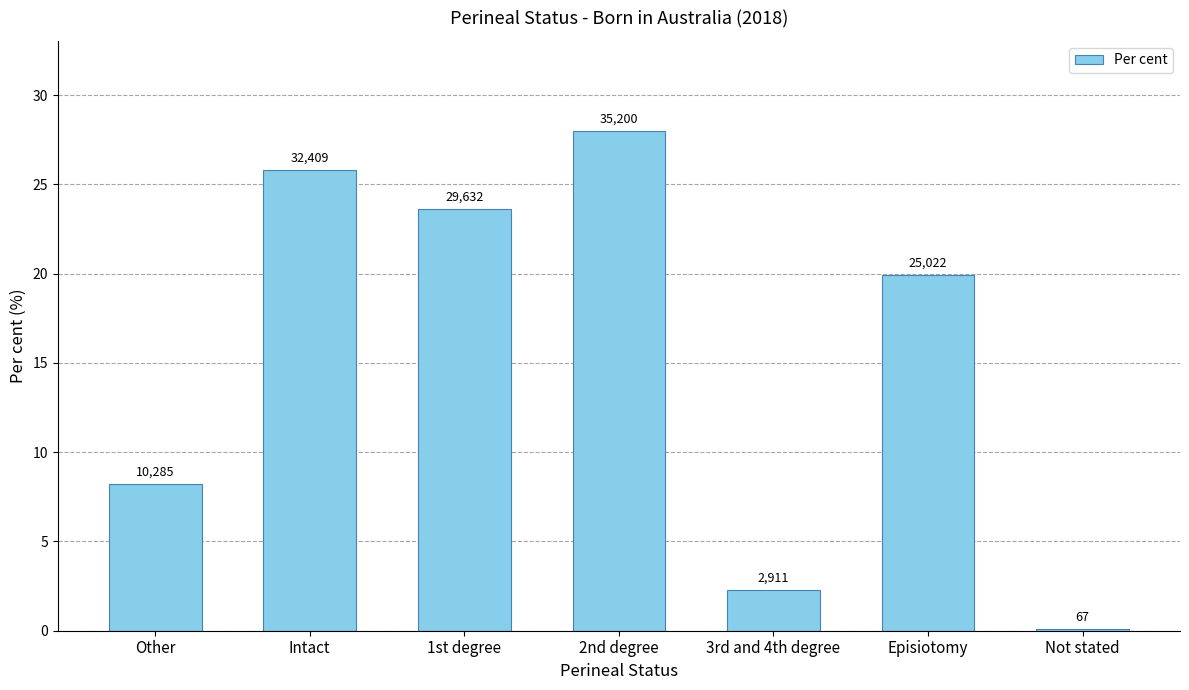

Reading right to left, list all the values displayed in this chart.

Not stated=0.1	Episiotomy=19.9	3rd and 4th degree=2.3	2nd degree=28.0	1st degree=23.6	Intact=25.8	Other=8.2